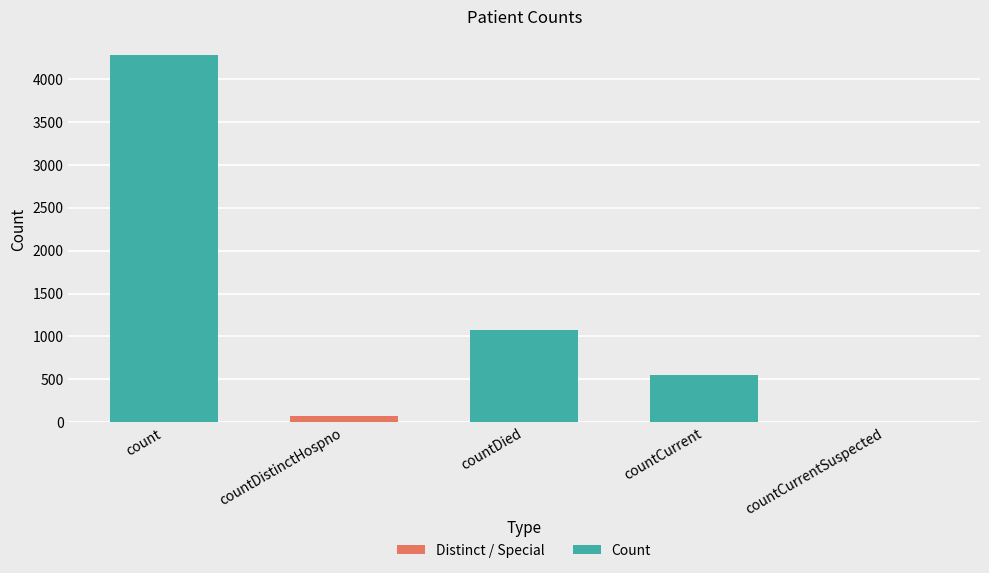

Reading left to right, list all the values displayed in this chart.

4281	75	1080	548	0